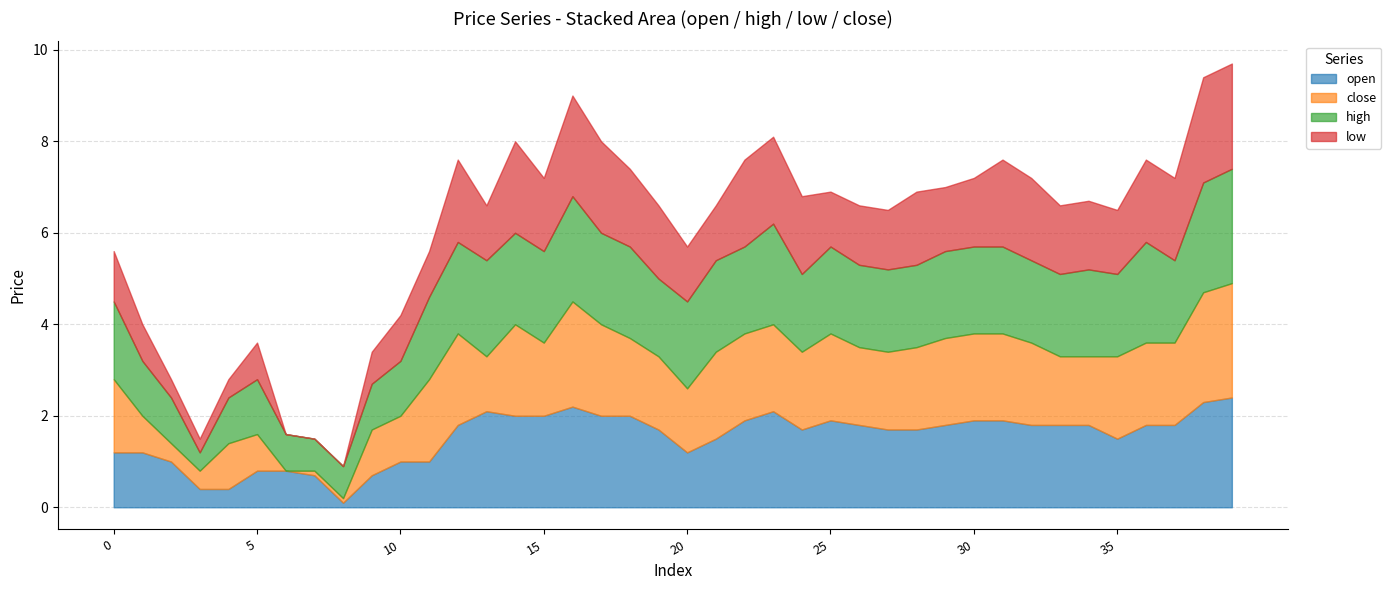

True or false: high and close cross at least once.

False